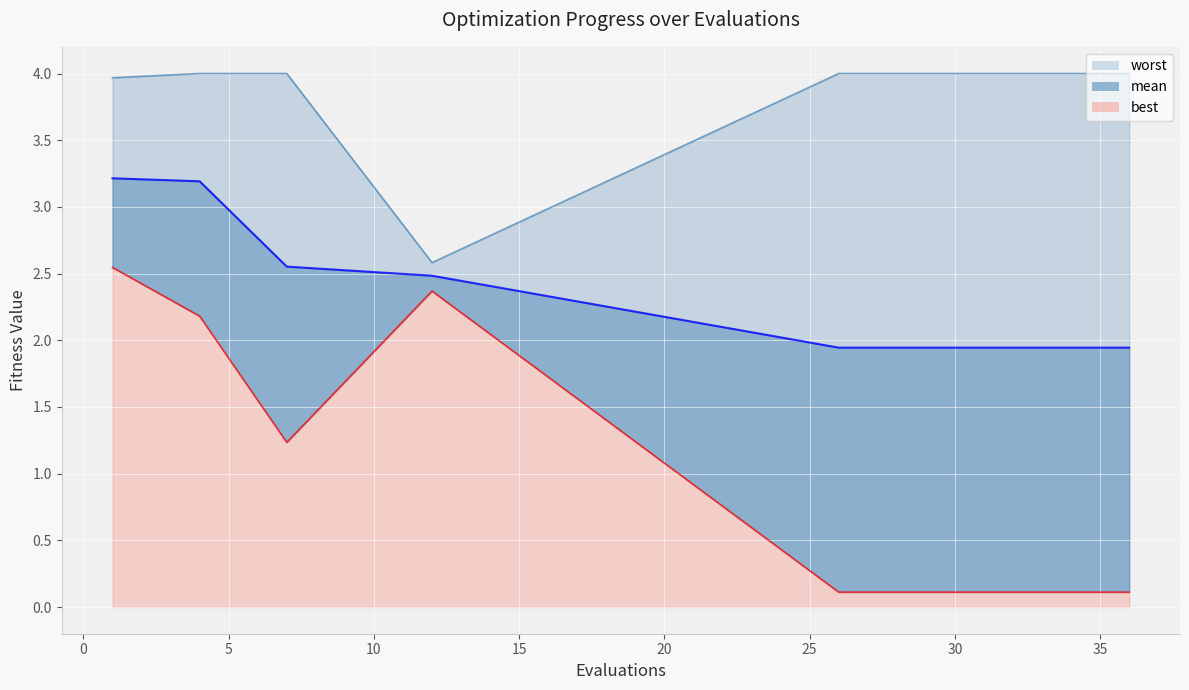

Reading right to left, extract all data points from this chart.

mean: 1.9	1.9	1.9	1.9	1.9	1.9	1.9	1.9	1.9	1.9	1.9	2.5	2.6	3.2	3.2
best: 0.1	0.1	0.1	0.1	0.1	0.1	0.1	0.1	0.1	0.1	0.1	2.4	1.2	2.2	2.5
worst: 4.0	4.0	4.0	4.0	4.0	4.0	4.0	4.0	4.0	4.0	4.0	2.6	4.0	4.0	4.0